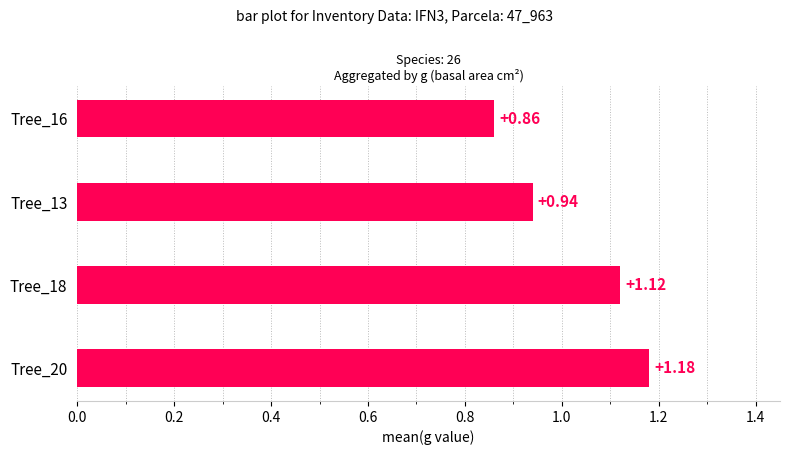

List the labels in order of value, largest first.

Tree_20, Tree_18, Tree_13, Tree_16